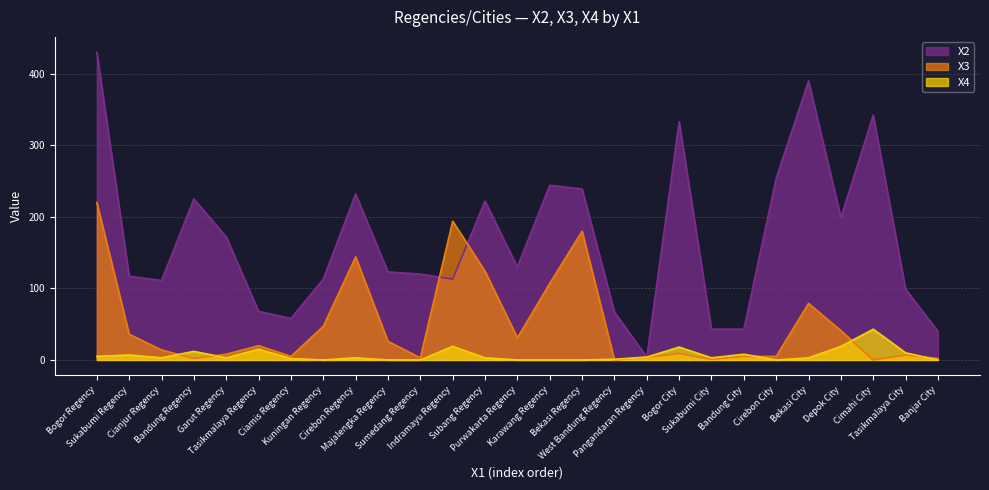

What is the label of the 2nd point from the right?

Tasikmalaya City